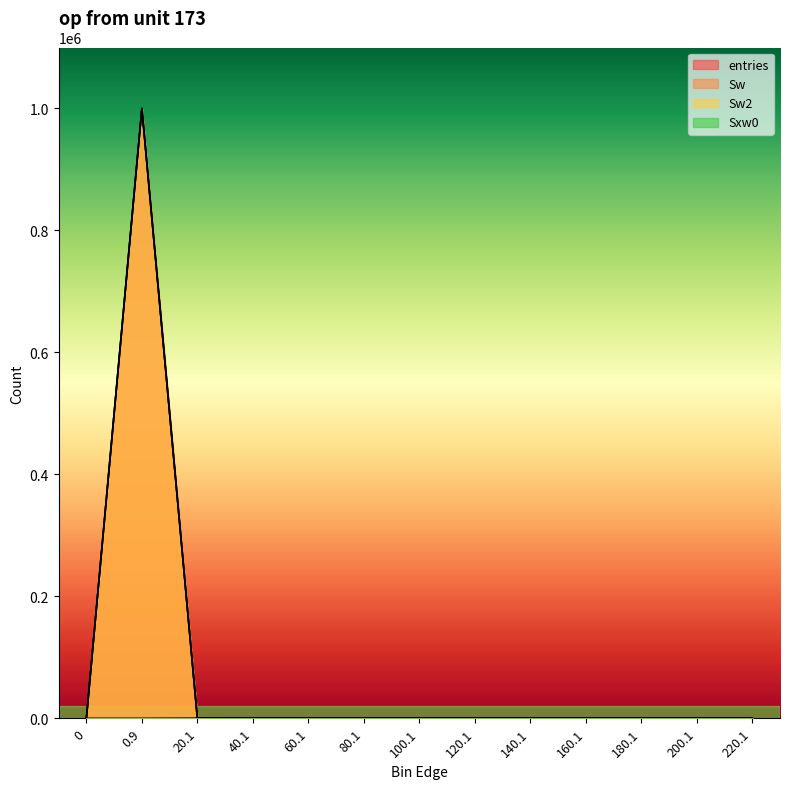

What is the total value across all series at 20.1?

413